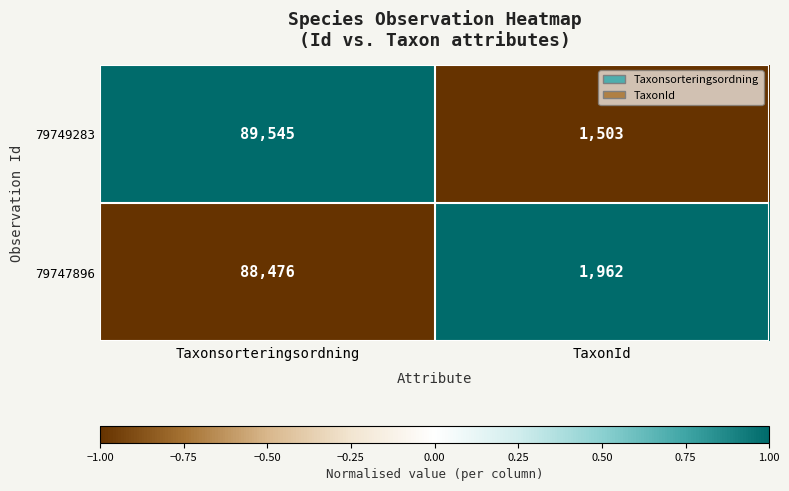

Is it true that 79749283 equals 1503 at TaxonId?

True